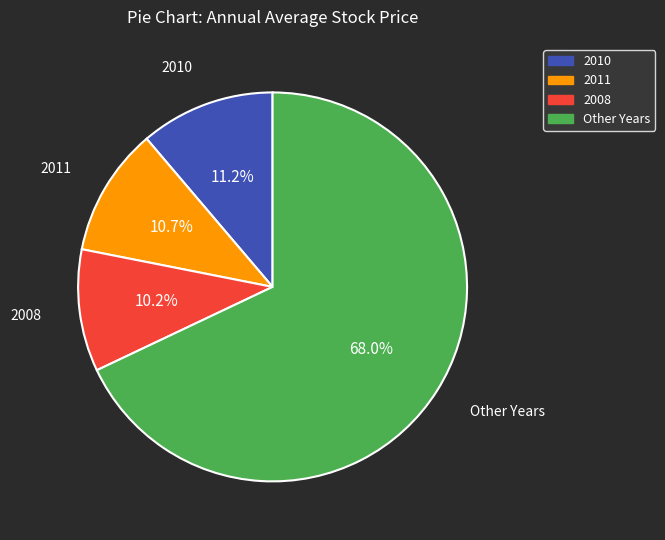

What is the total percentage of 2010 and 2008?

21.4%